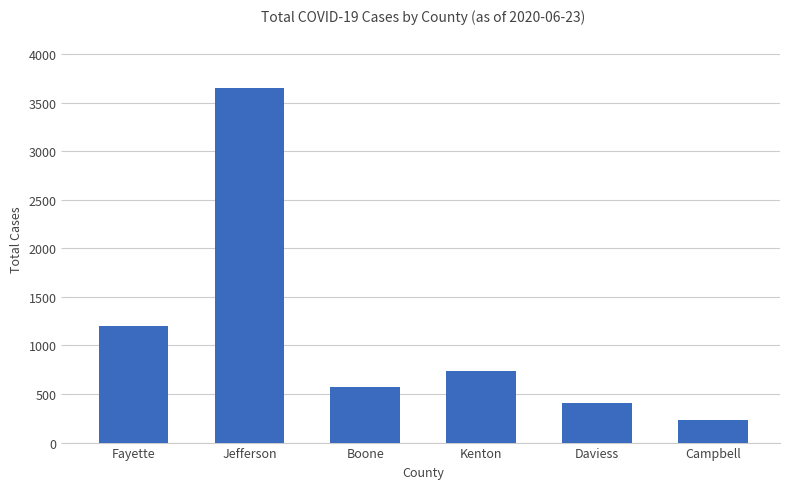

Are the bars grouped side by side (vs. stacked)?

No